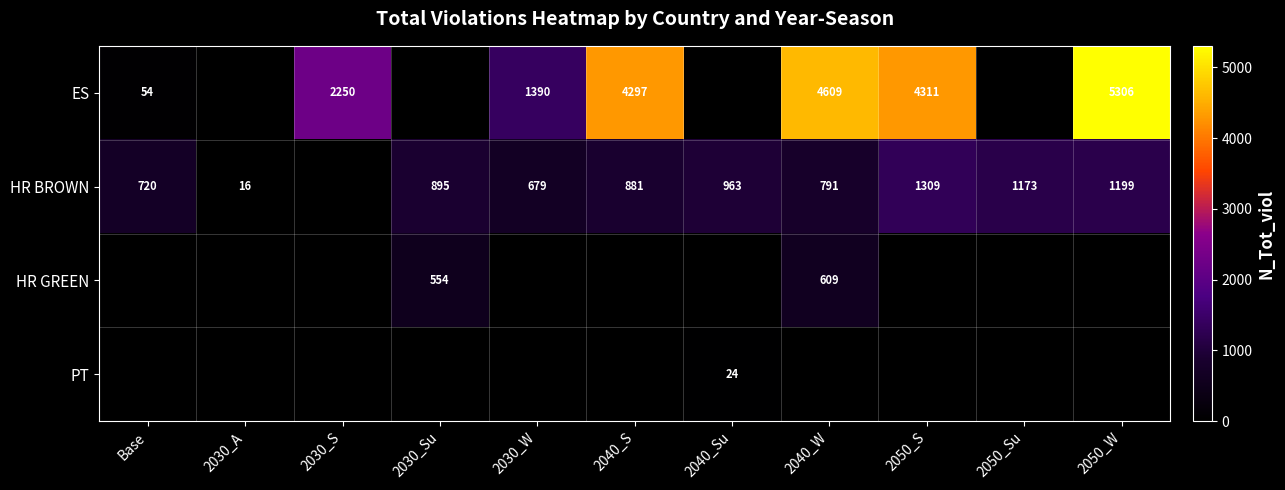

The HR BROWN series shows 26 at 2030_A. True or false?

False